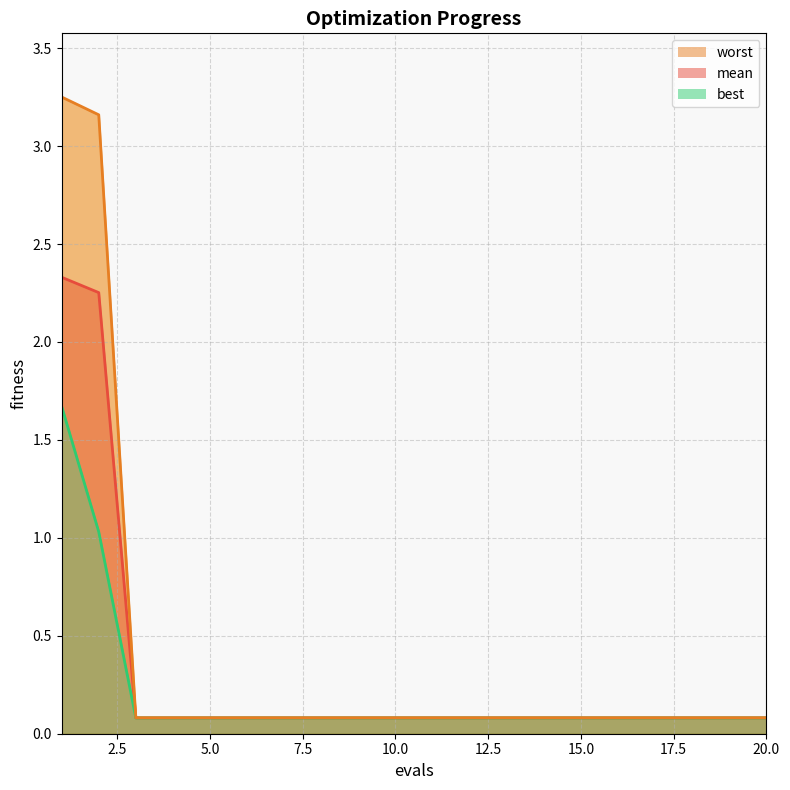

What is the average value of the best series?

0.2